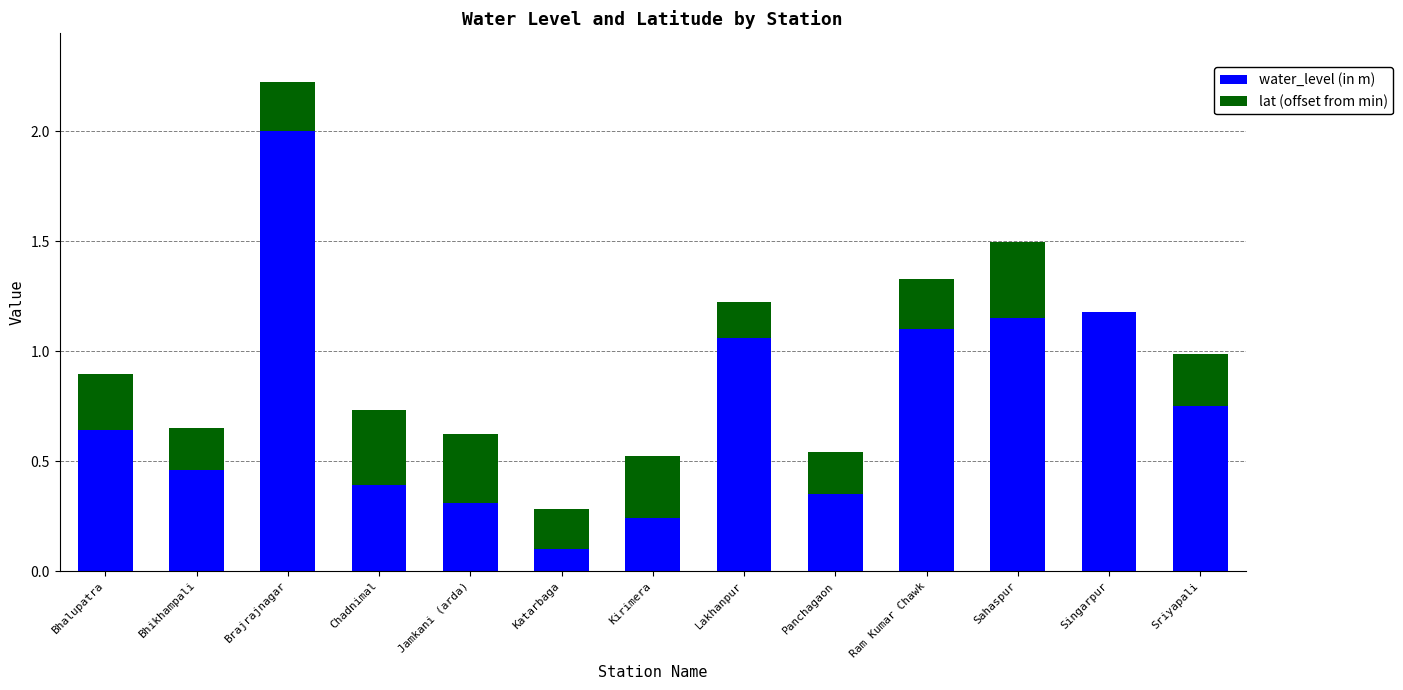

The value of water_level (in m) at Kirimera is 0.2. True or false?

True